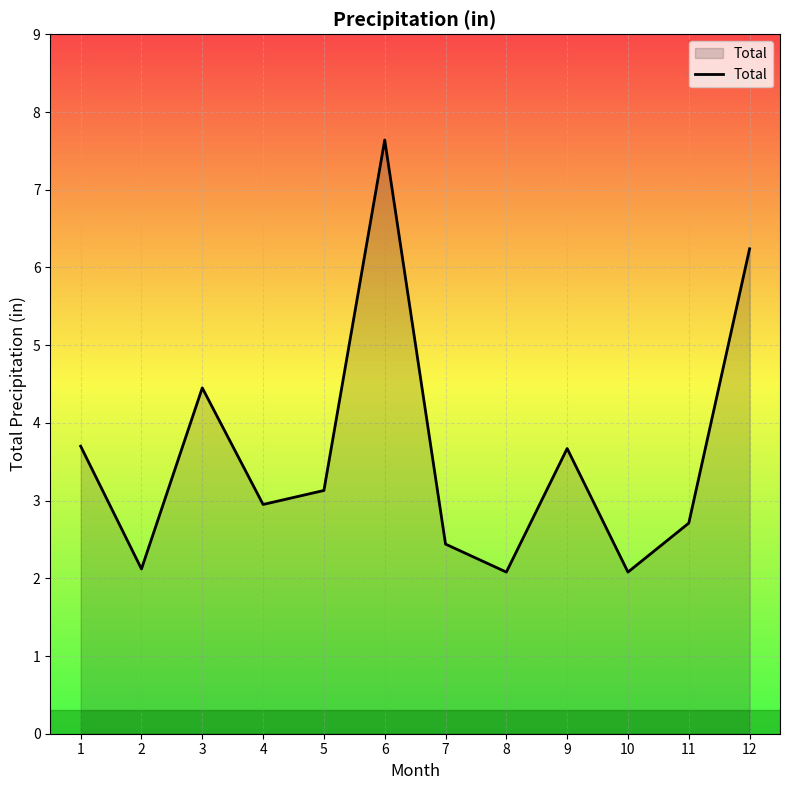

The value at 6 is 7.6. True or false?

True